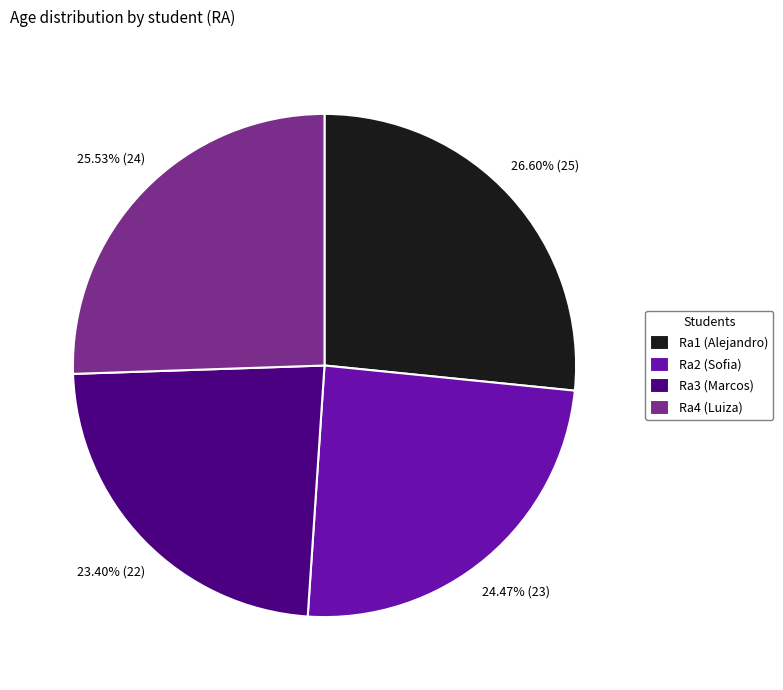

To the nearest percent, what percentage of the pie is Ra4?

26%